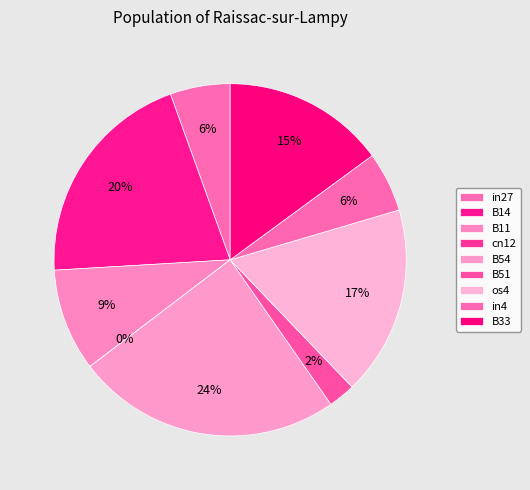

Rank the categories by value from highest to lowest.

B54, B14, os4, B33, B11, in27, in4, B51, cn12